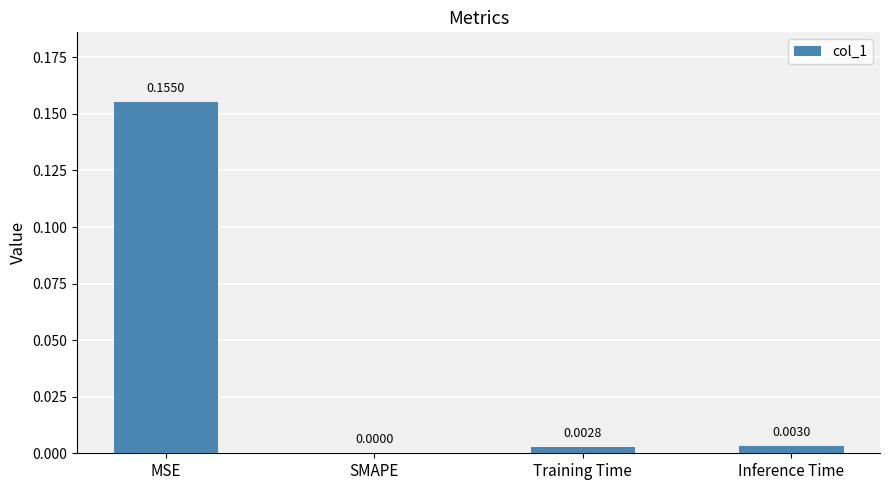

At which category does the chart reach its peak across all series?

MSE